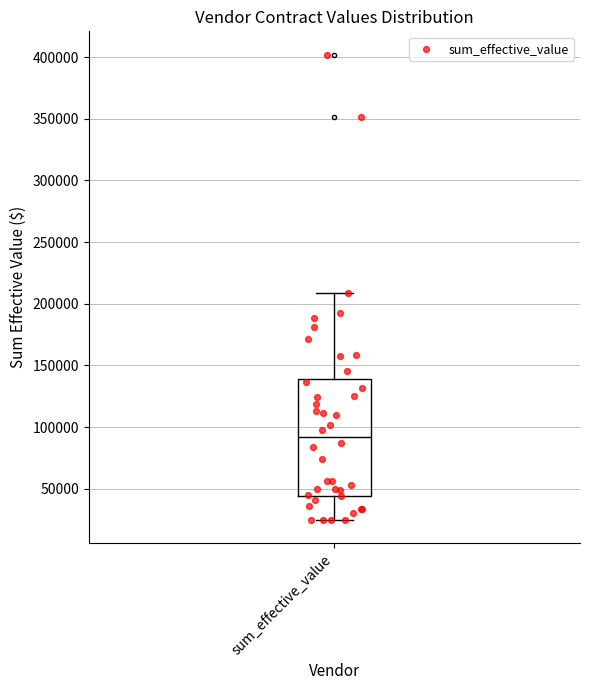

Read this box plot against the y-axis: the position of the median line, the range covered by the box, and the ends of both whiskers. The values are not printed on the chart, so give them approximately, as read against the axis.

median 90000, box 45000 to 140000, whiskers 25000 to 210000